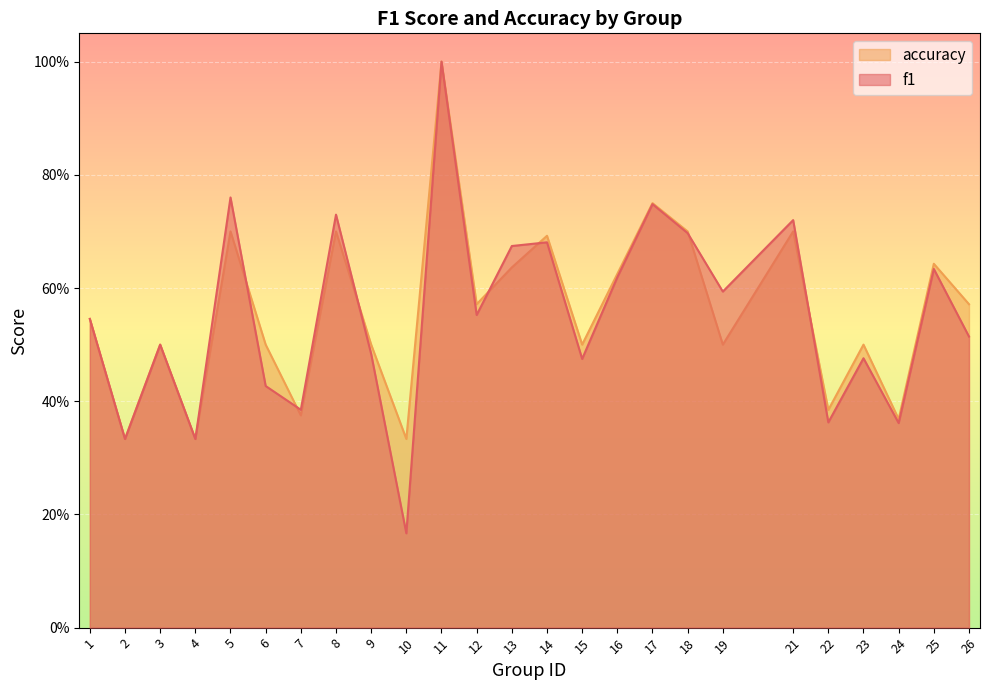

Is the value of f1 at 12 greater than the value of accuracy at 4?

Yes